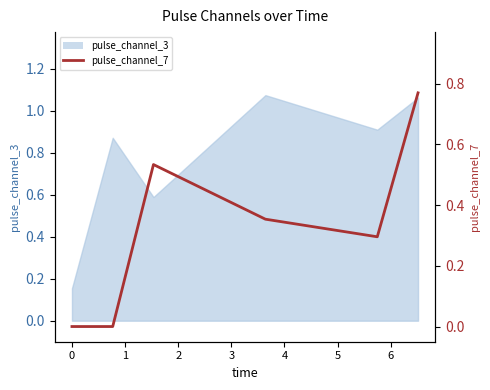

What is the sum of the values at 3 and 1?

0.8